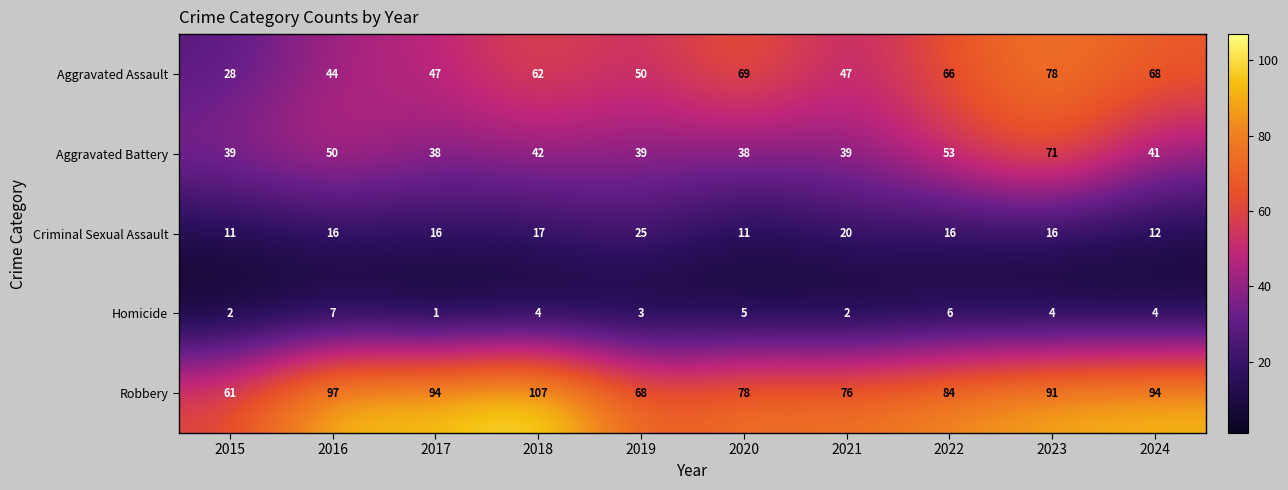

At 2016, list the series in order from largest to smallest.

Robbery, Aggravated Battery, Aggravated Assault, Criminal Sexual Assault, Homicide